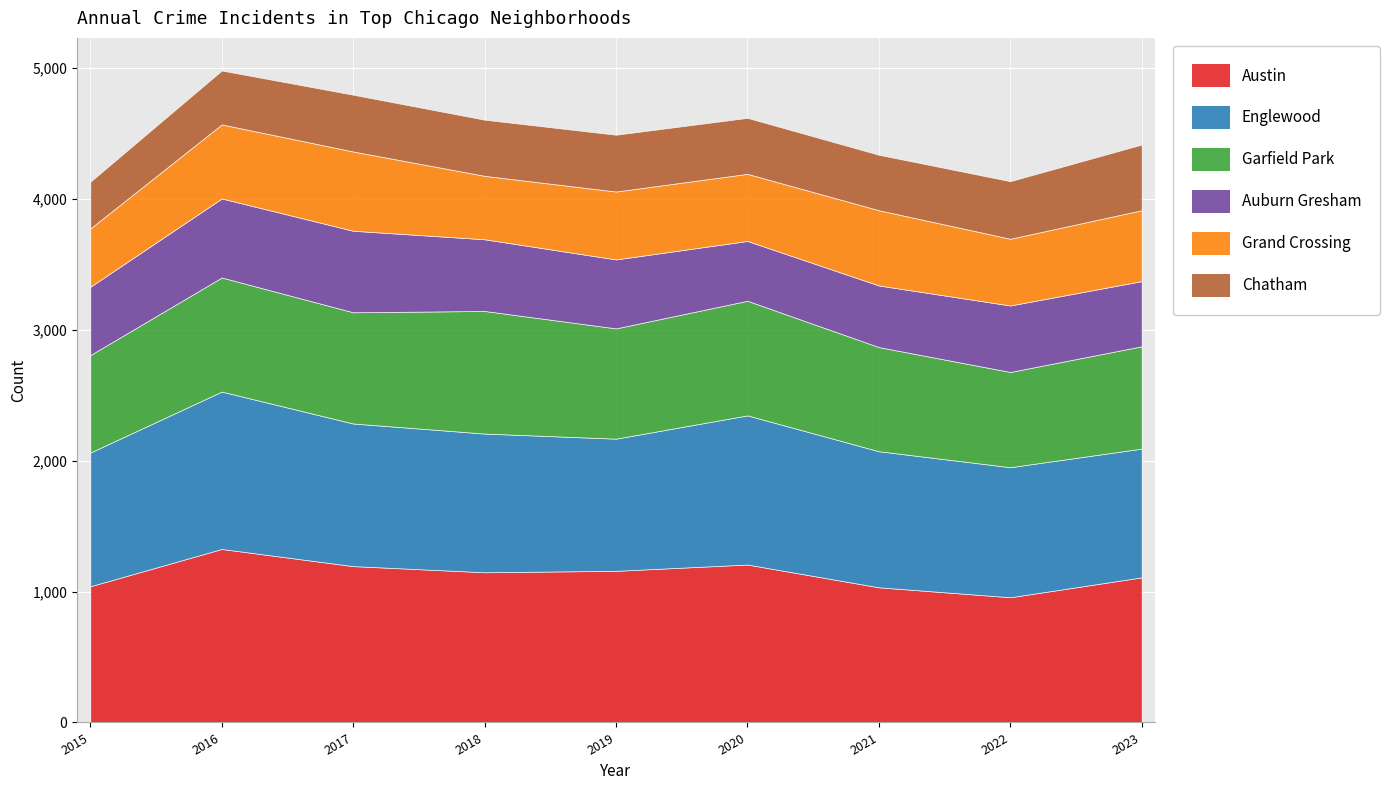

What is the average value of the Garfield Park series?

825